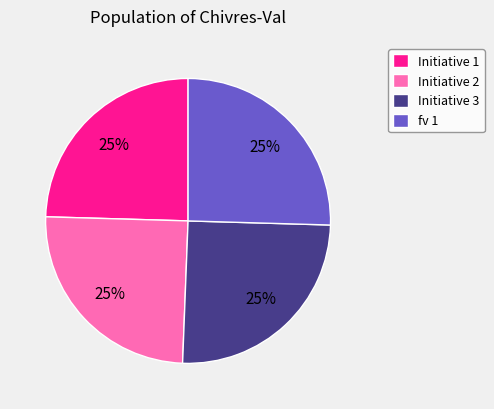

Does any single category account for the majority?

No